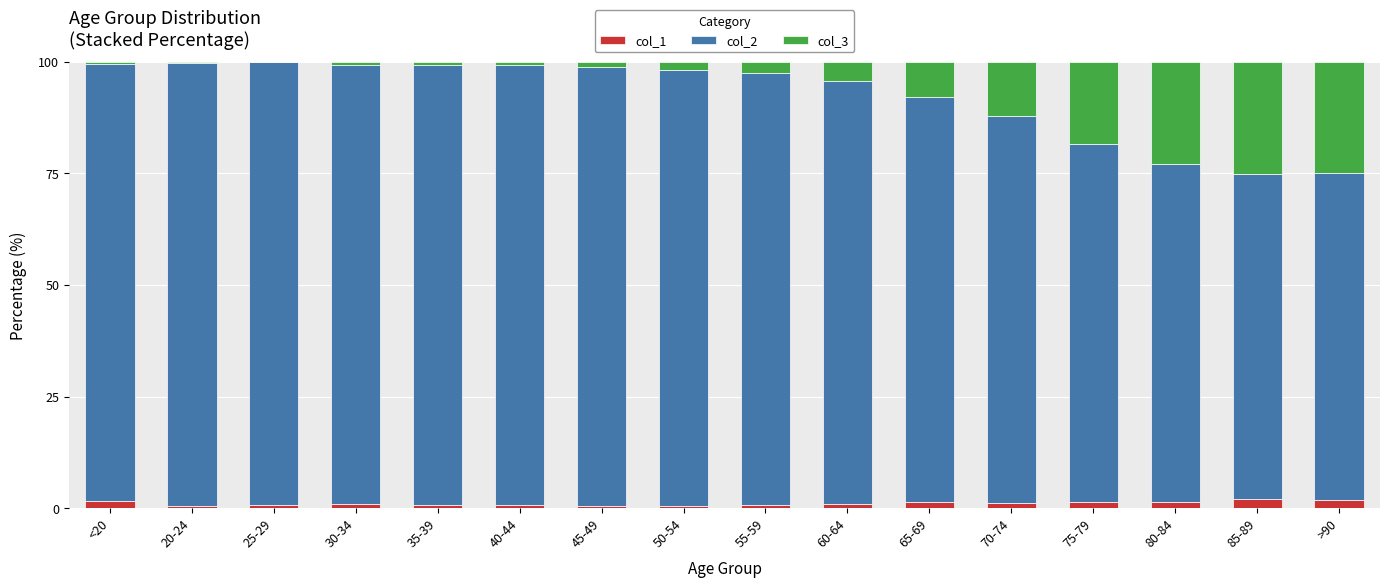

What is the highest value of the col_1 series?

2.0